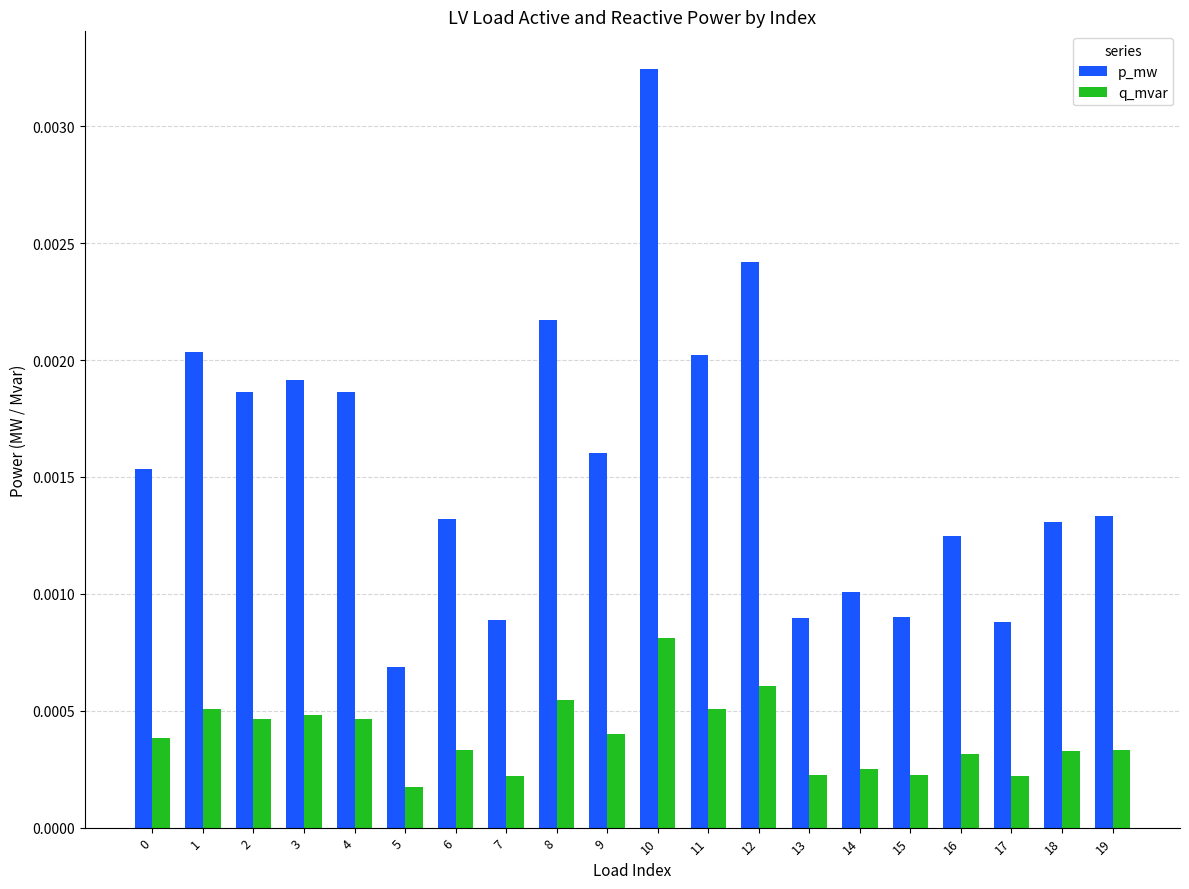

How many q_mvar values are between 0 and 1?

20